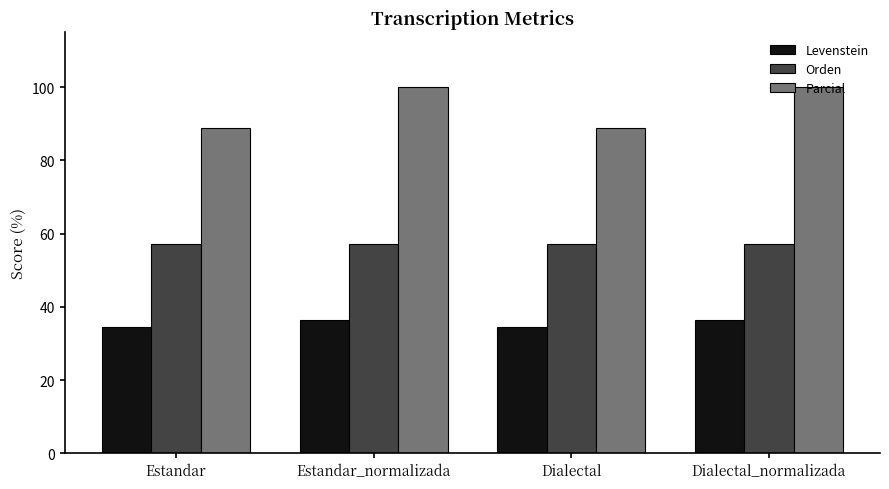

What value does the Parcial series have at Dialectal_normalizada?

100.0